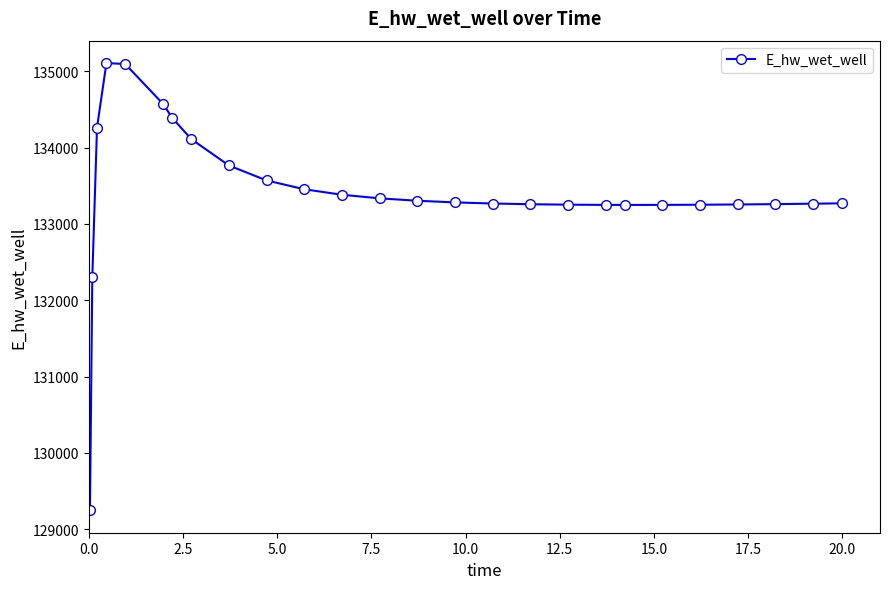

What is the greatest value displayed?

135107.6